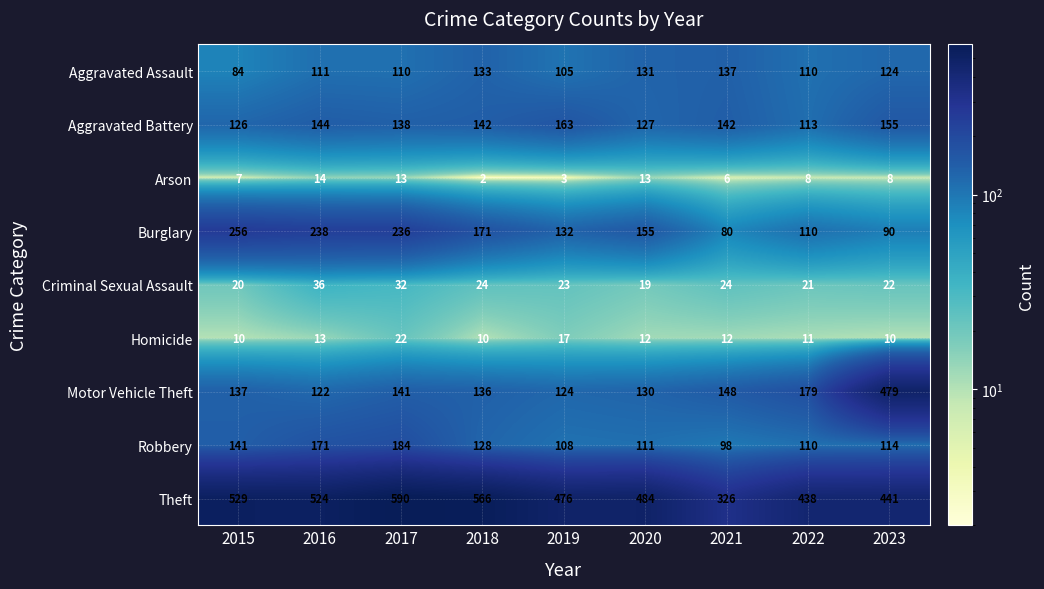

At which category does the chart reach its minimum across all series?

2018